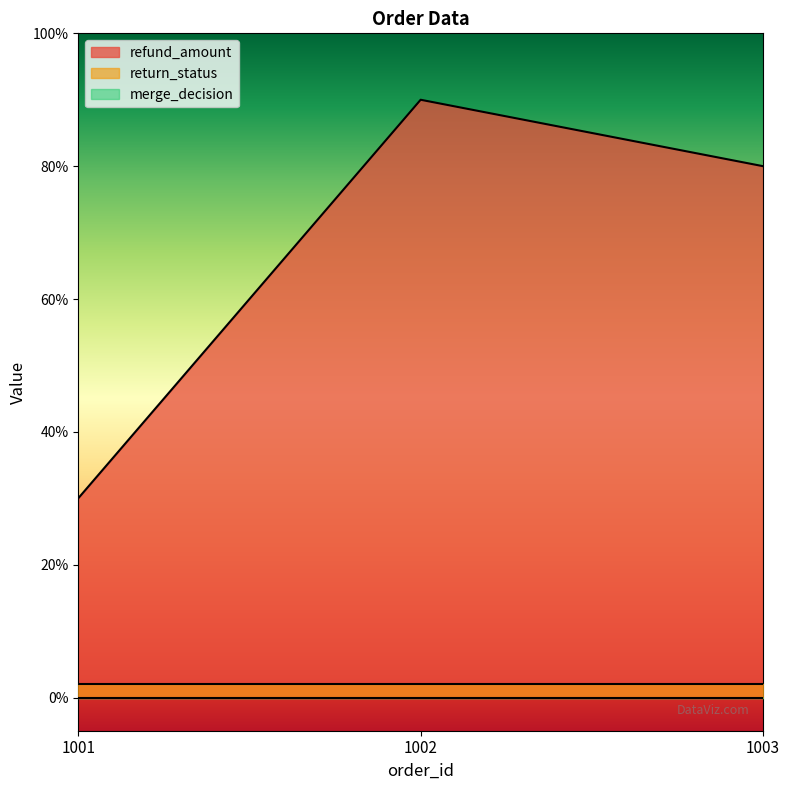

What is the approximate value of refund_amount at 1001?

30